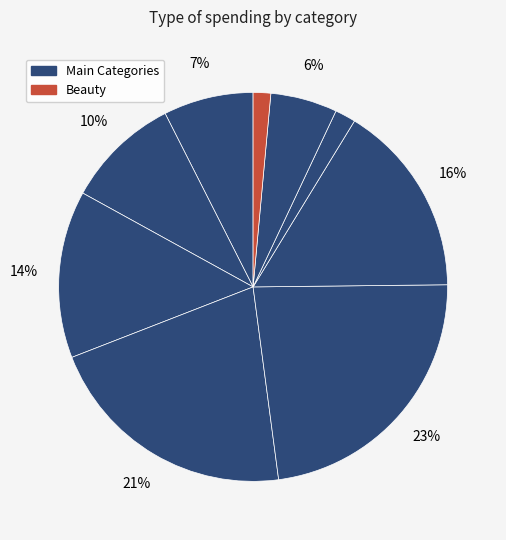

How many slices are in this pie chart?

9